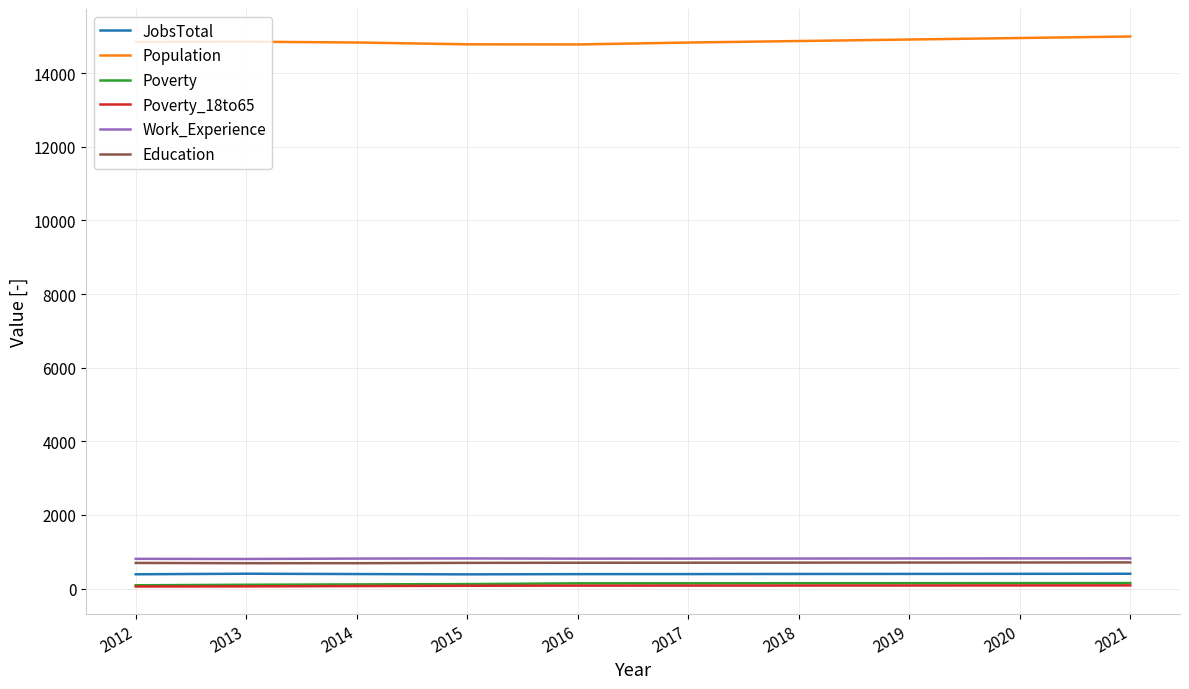

What are all the series names shown in the legend?

JobsTotal, Population, Poverty, Poverty_18to65, Work_Experience, Education